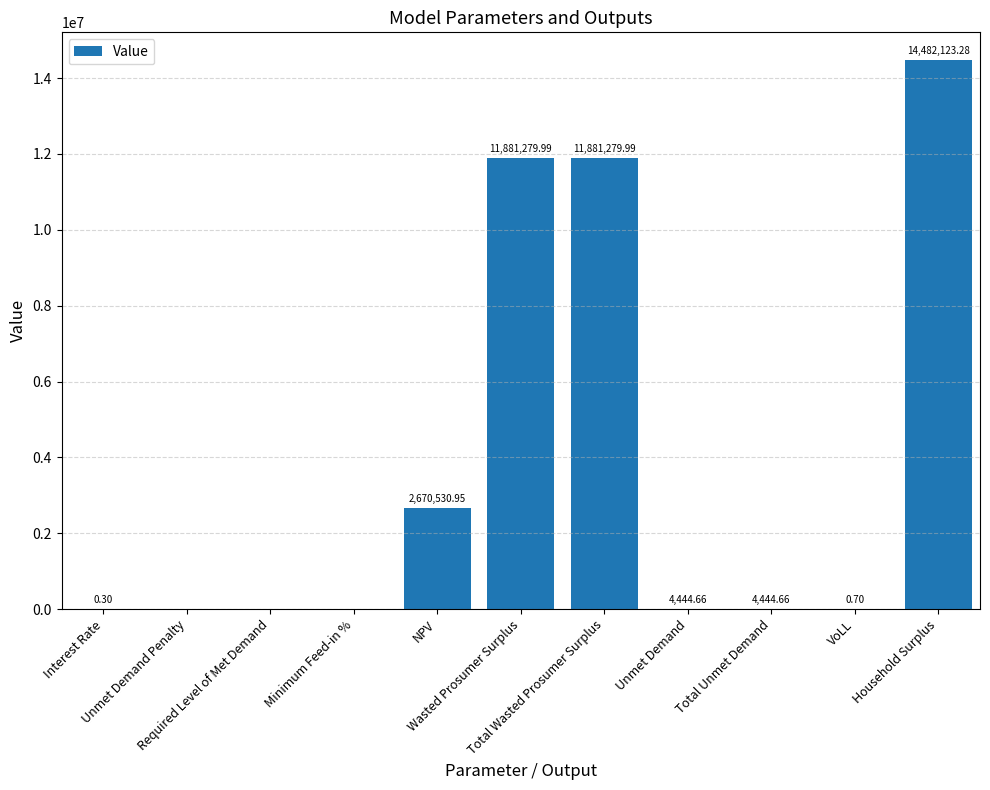

What is the sum of all values?

40924104.5